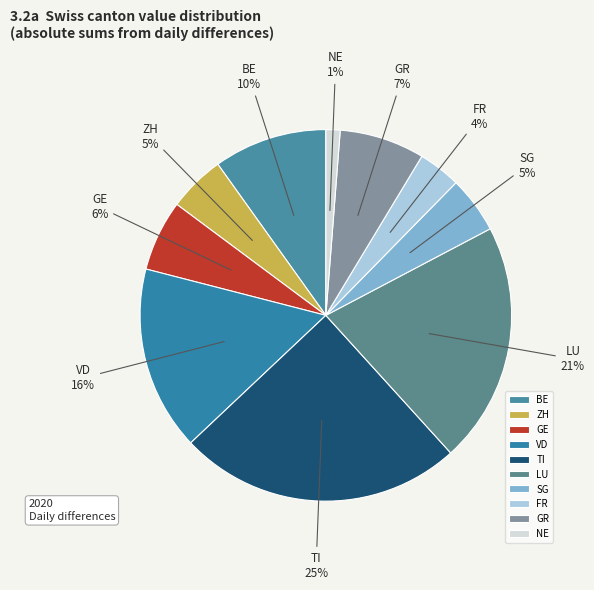

Does any single category account for the majority?

No